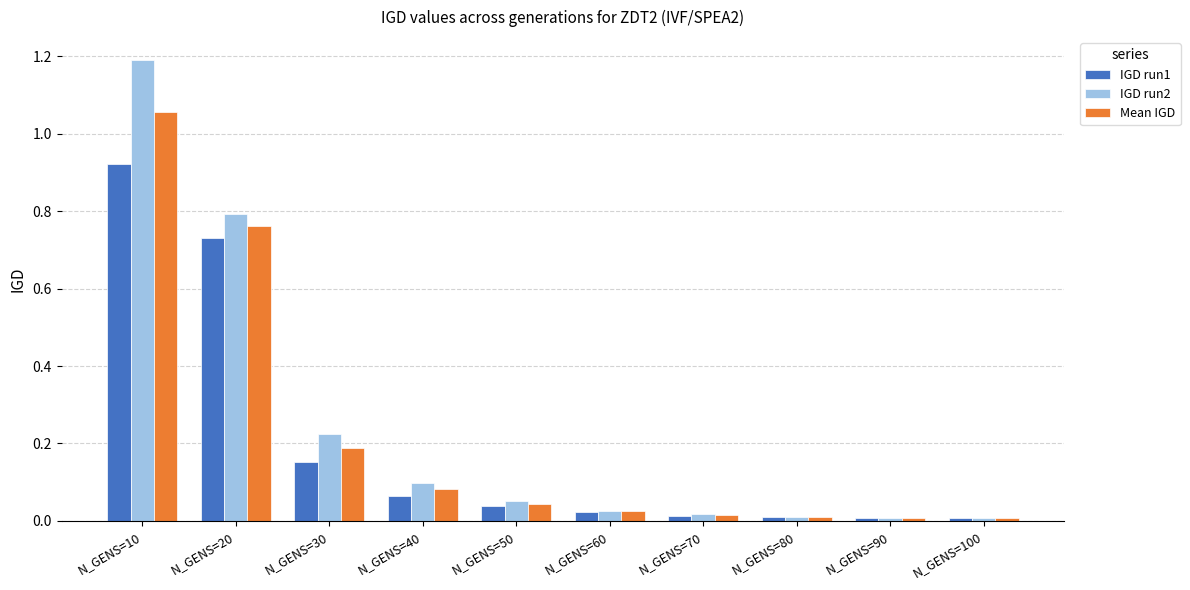

List the series in order of their peak value, lowest first.

IGD run1, Mean IGD, IGD run2